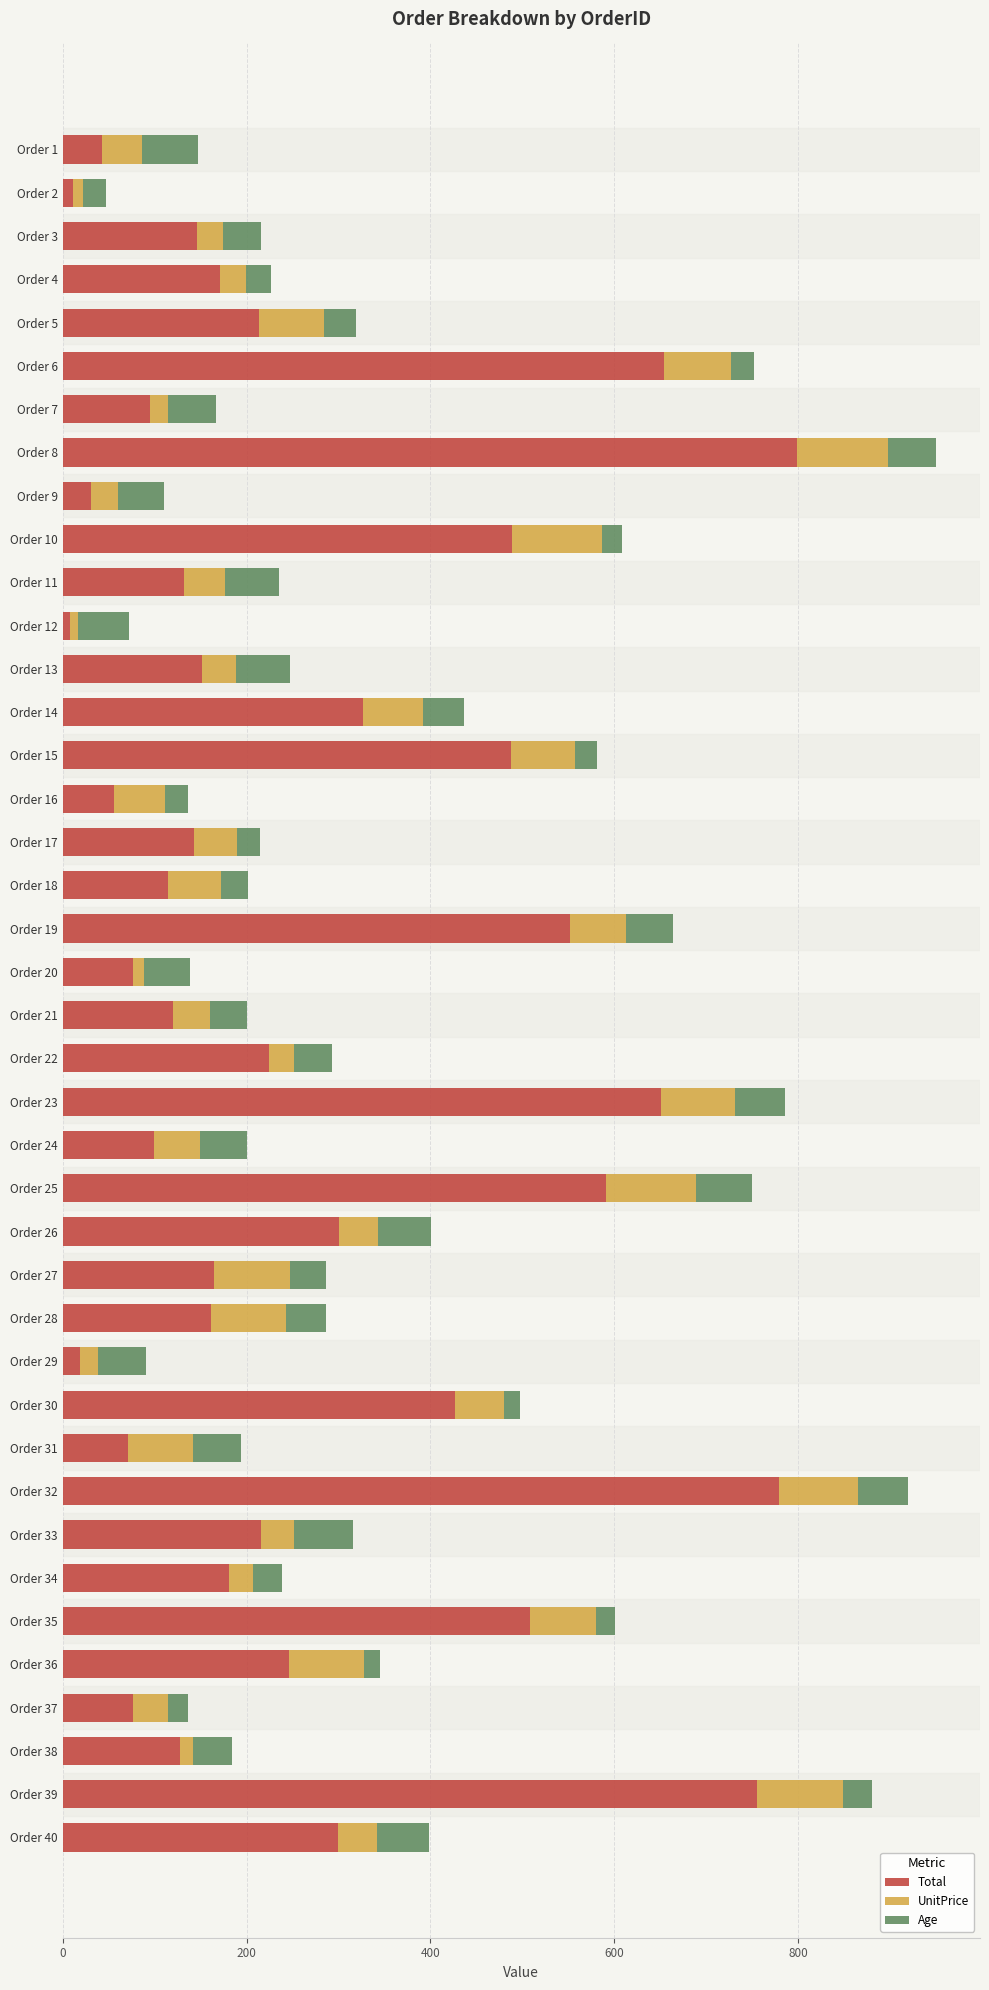

What is the total value across all series at Order 34?

238.4